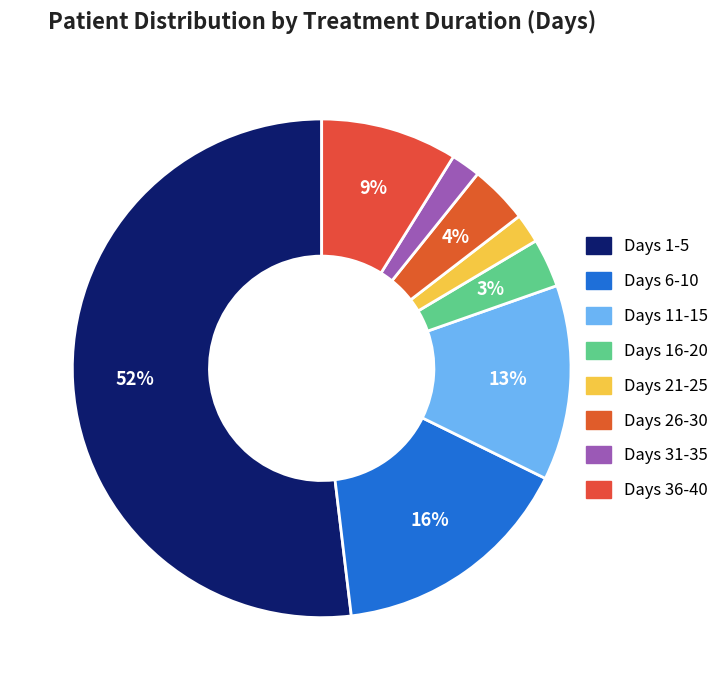

How many slices are in this pie chart?

8